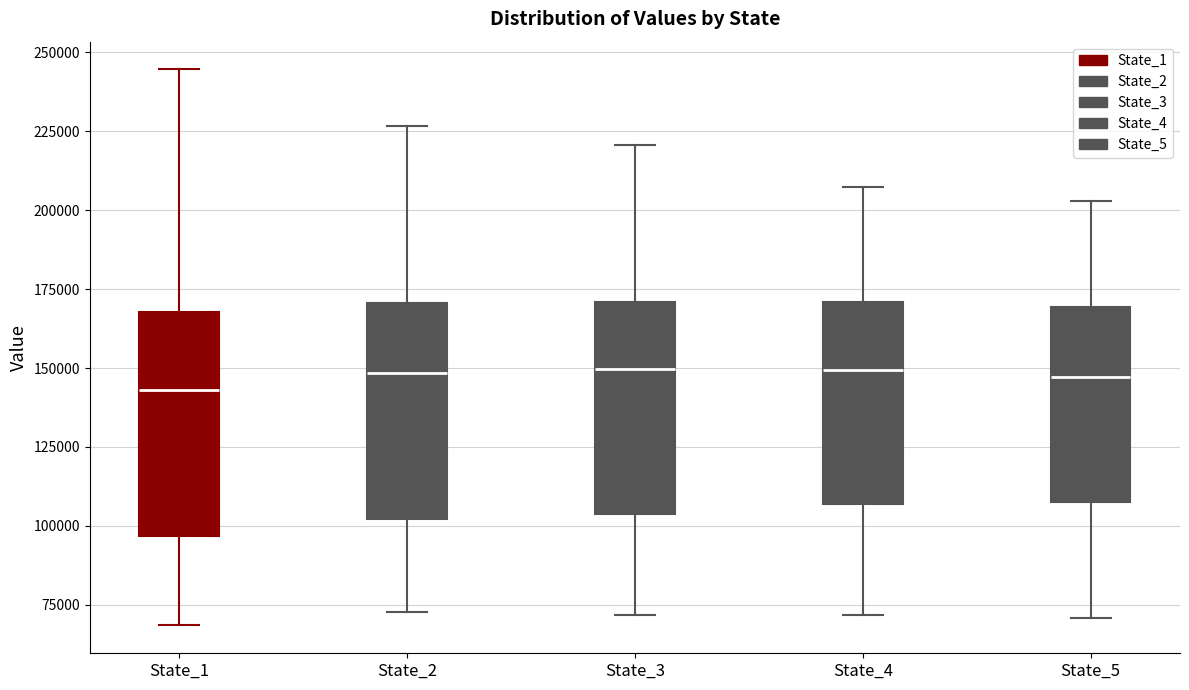

Reading left to right, read every box against the y-axis: the position of its median line, the range the box covers, and the ends of its whiskers. The values are not printed on the chart, so give them approximately, as read against the axis.

State_1: median 145000, box 95000 to 170000, whiskers 70000 to 245000
State_2: median 150000, box 100000 to 170000, whiskers 75000 to 225000
State_3: median 150000, box 105000 to 170000, whiskers 70000 to 220000
State_4: median 150000, box 105000 to 170000, whiskers 70000 to 205000
State_5: median 145000, box 110000 to 170000, whiskers 70000 to 205000